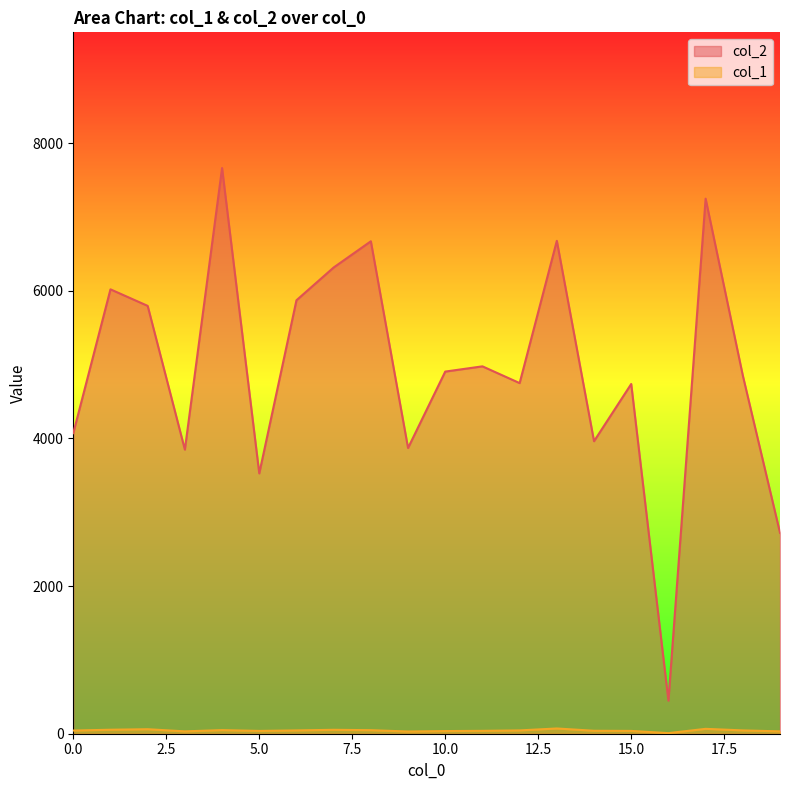

Which series has the largest range (max minus min)?

col_2